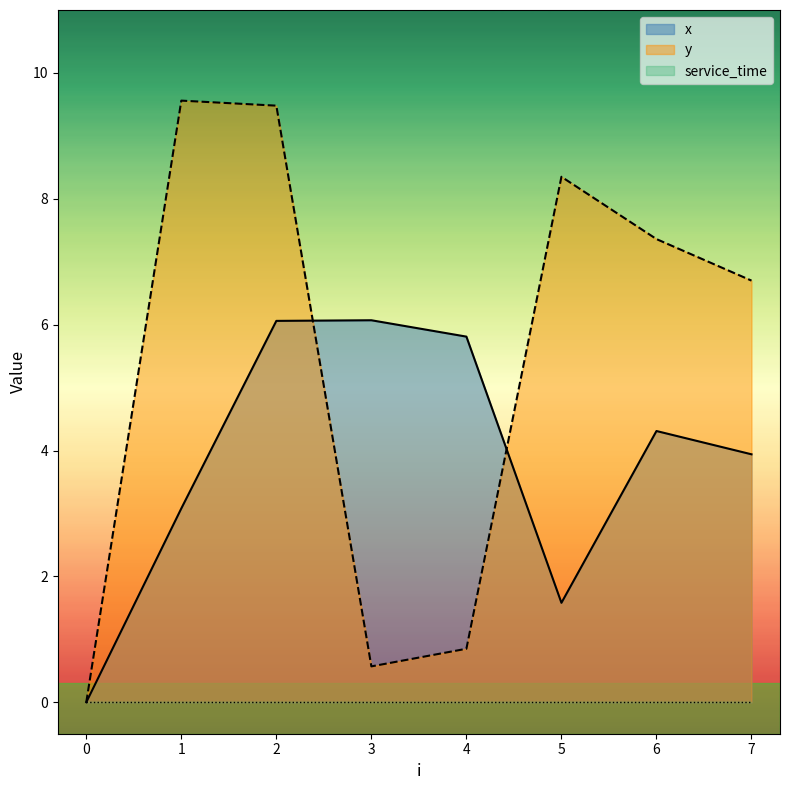

What is the total value across all series at 3?

6.6